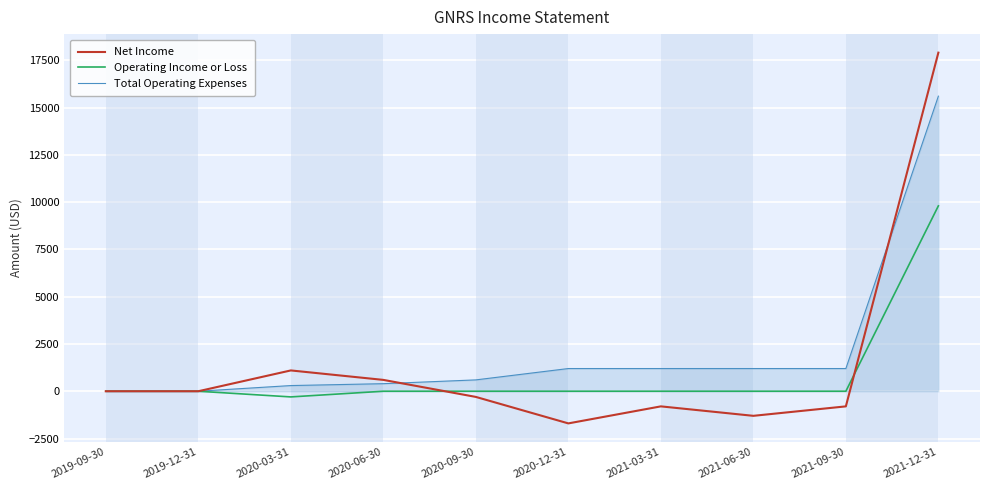

Reading left to right, what are all the values shown in this chart?

Net Income: 2019-09-30=0	2019-12-31=0	2020-03-31=1100	2020-06-30=600	2020-09-30=-300	2020-12-31=-1700	2021-03-31=-800	2021-06-30=-1300	2021-09-30=-800	2021-12-31=17900
Operating Income or Loss: 2019-09-30=0	2019-12-31=0	2020-03-31=-300	2020-06-30=0	2020-09-30=0	2020-12-31=0	2021-03-31=0	2021-06-30=0	2021-09-30=0	2021-12-31=9800
Total Operating Expenses: 2019-09-30=0	2019-12-31=0	2020-03-31=300	2020-06-30=400	2020-09-30=600	2020-12-31=1200	2021-03-31=1200	2021-06-30=1200	2021-09-30=1200	2021-12-31=15600